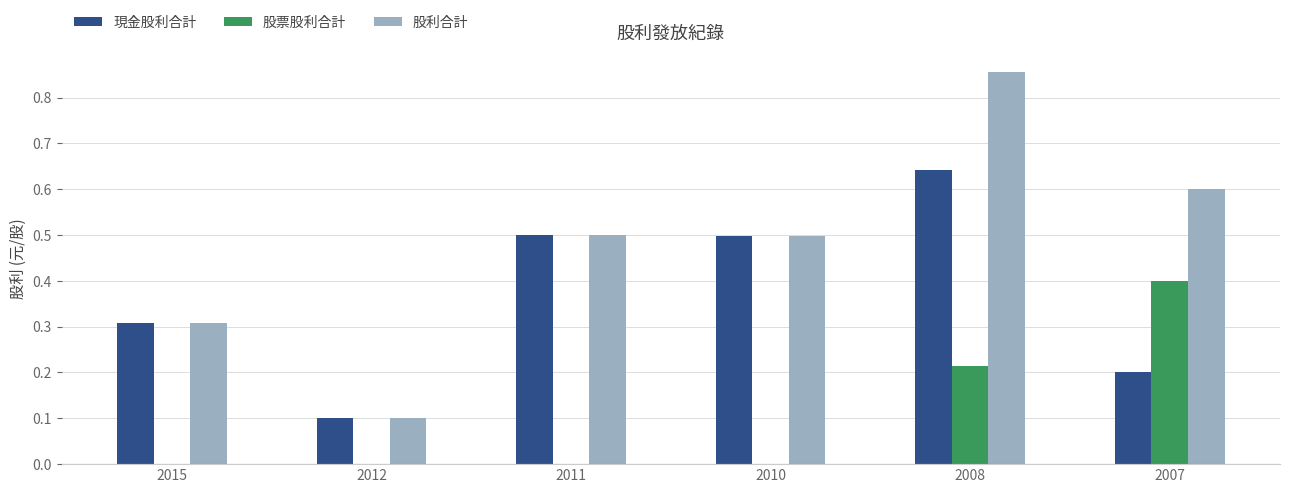

How many series are shown in this chart?

3